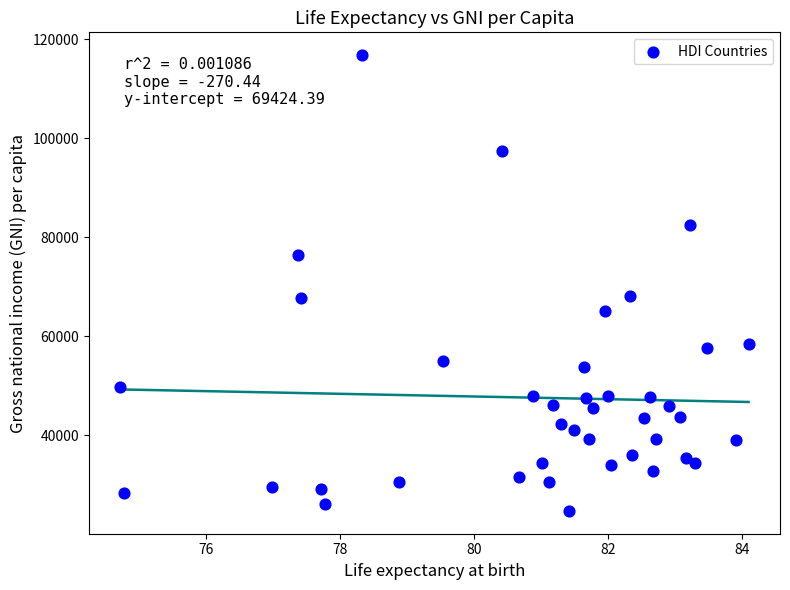

What is the range of X values (max minus min)?

9.4